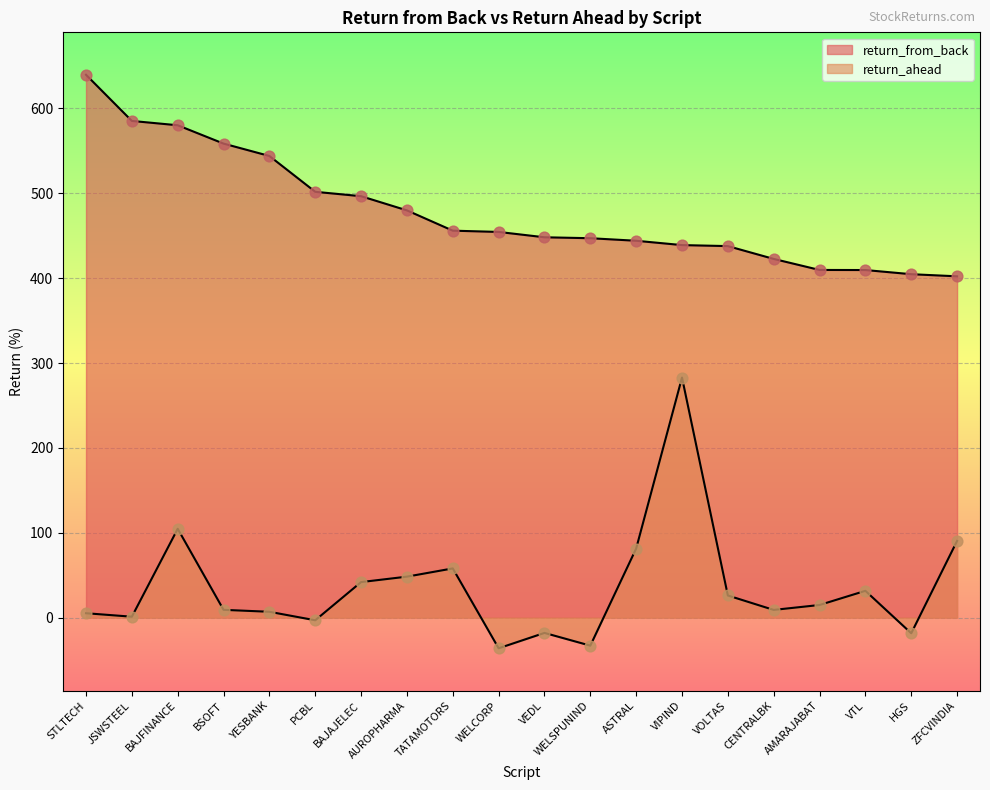

At which category is the sum across all series the highest?

VIPIND